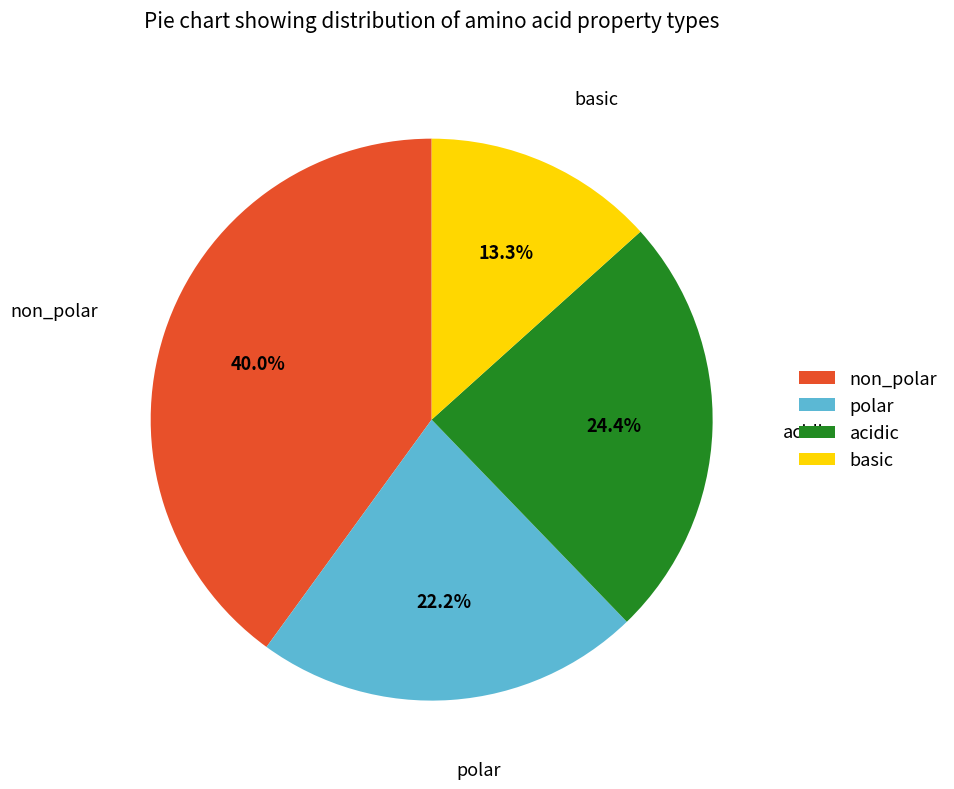

To the nearest percent, what is the average slice percentage?

25%